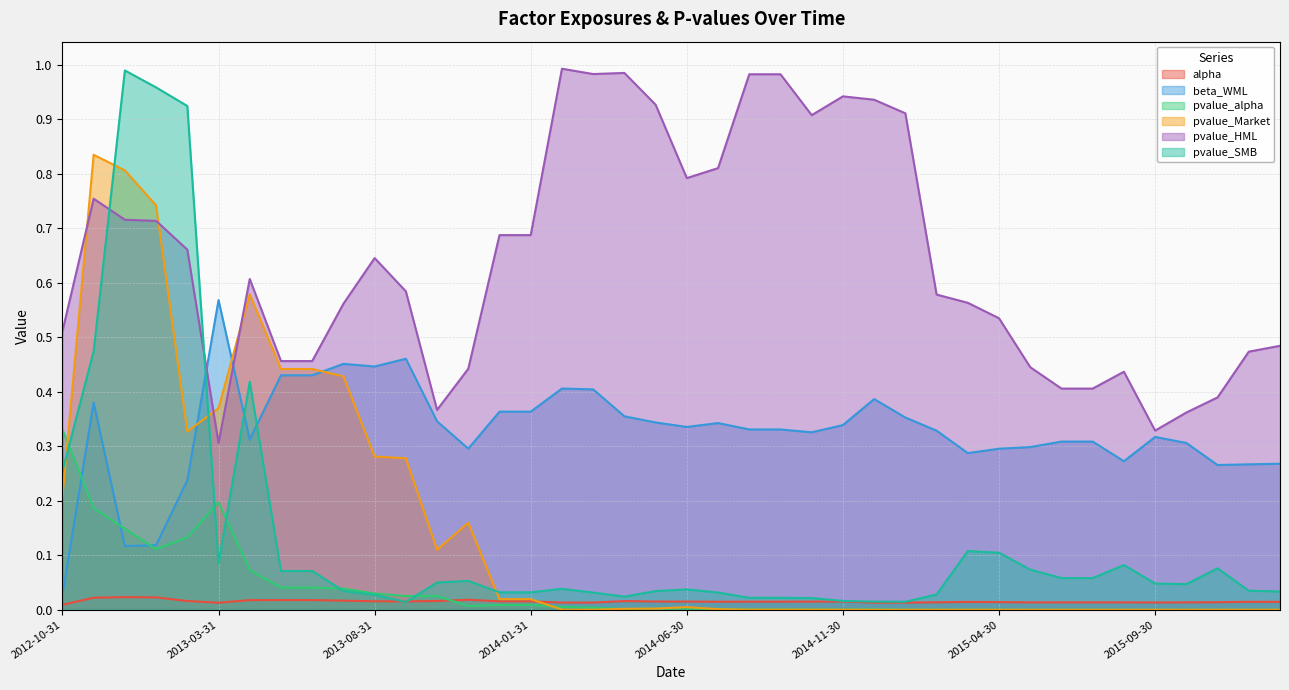

The beta_WML series shows 0.5 at 2015-04-30. True or false?

False